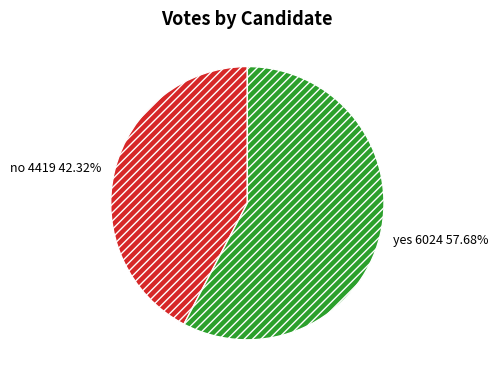

The no slice represents 50% of the pie. True or false?

False